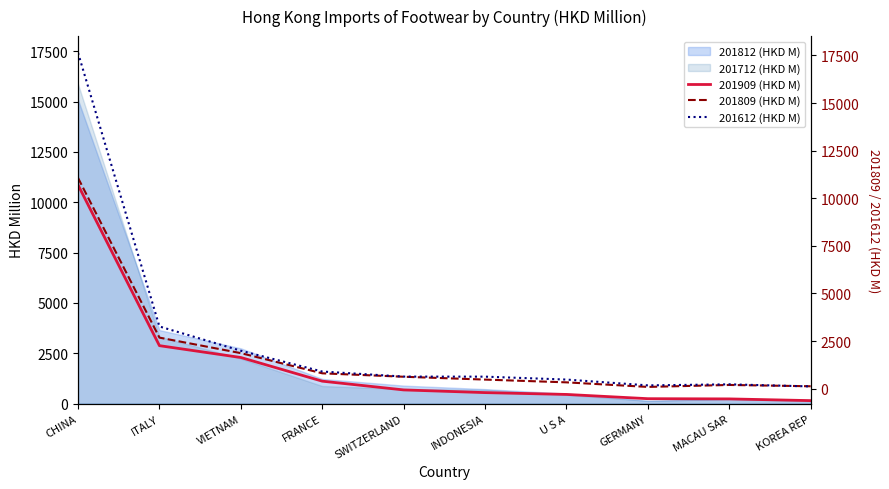

What is the difference between the second highest and second lowest values in the 201809 (HKD M) series?

2553.9